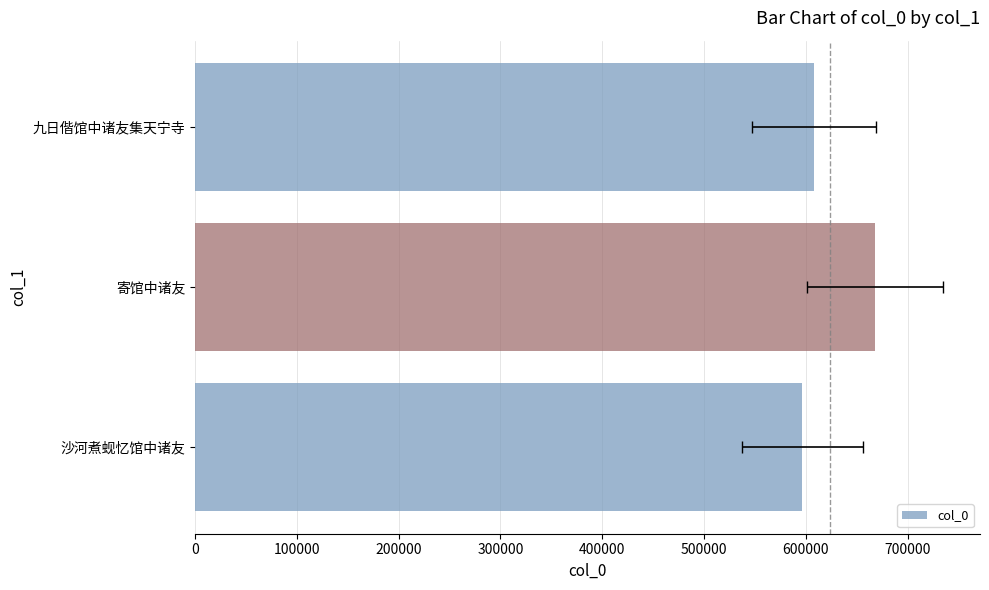

How many bars are there in total?

3